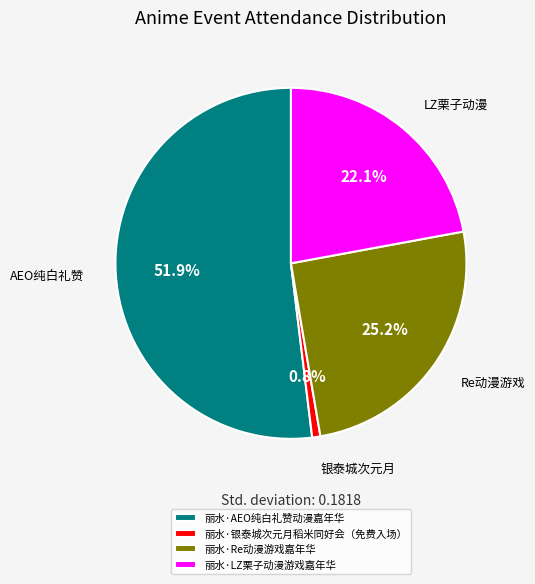

To the nearest percent, what percentage of the pie is 丽水·LZ栗子动漫游戏嘉年华?

22%